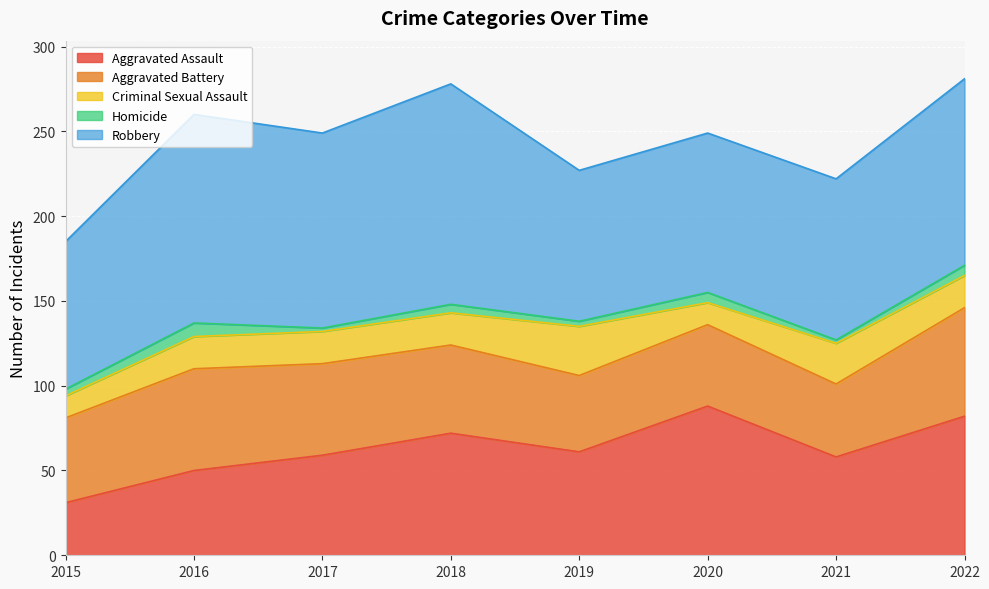

What is the difference between the second highest and second lowest values in the Aggravated Battery series?

15